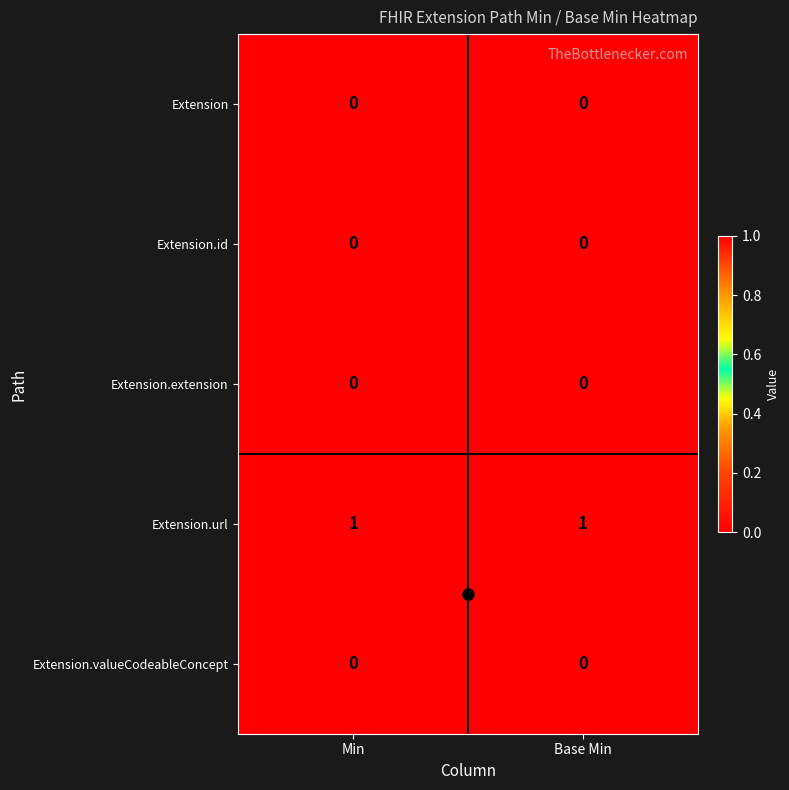

Is it true that Extension.id equals 0 at Min?

True